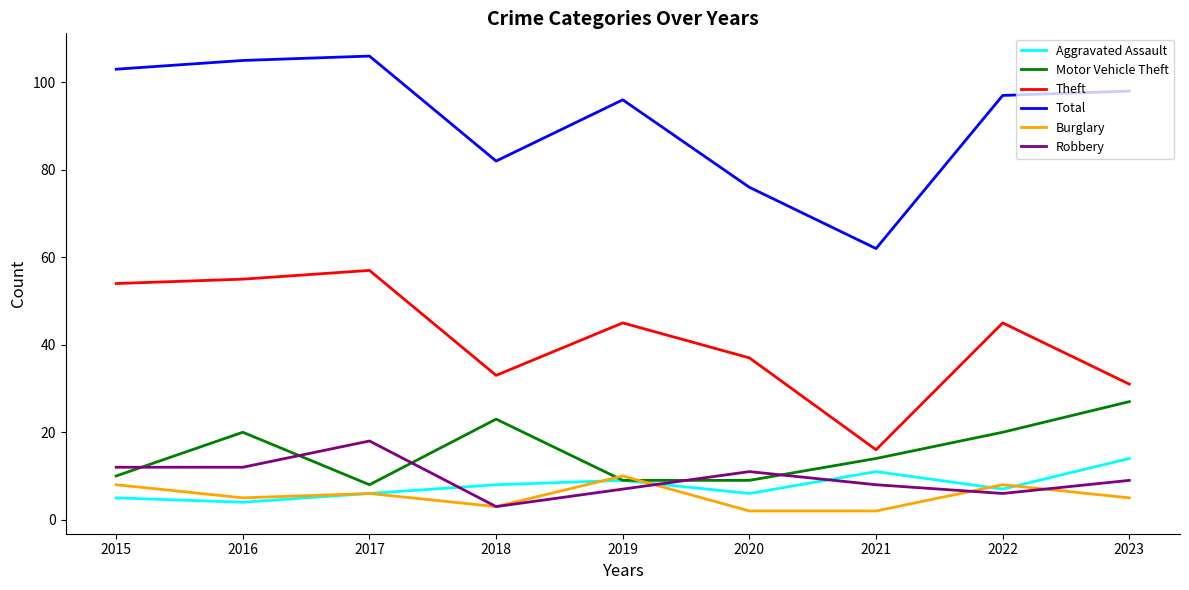

Is this an area chart (filled region under the line)?

No